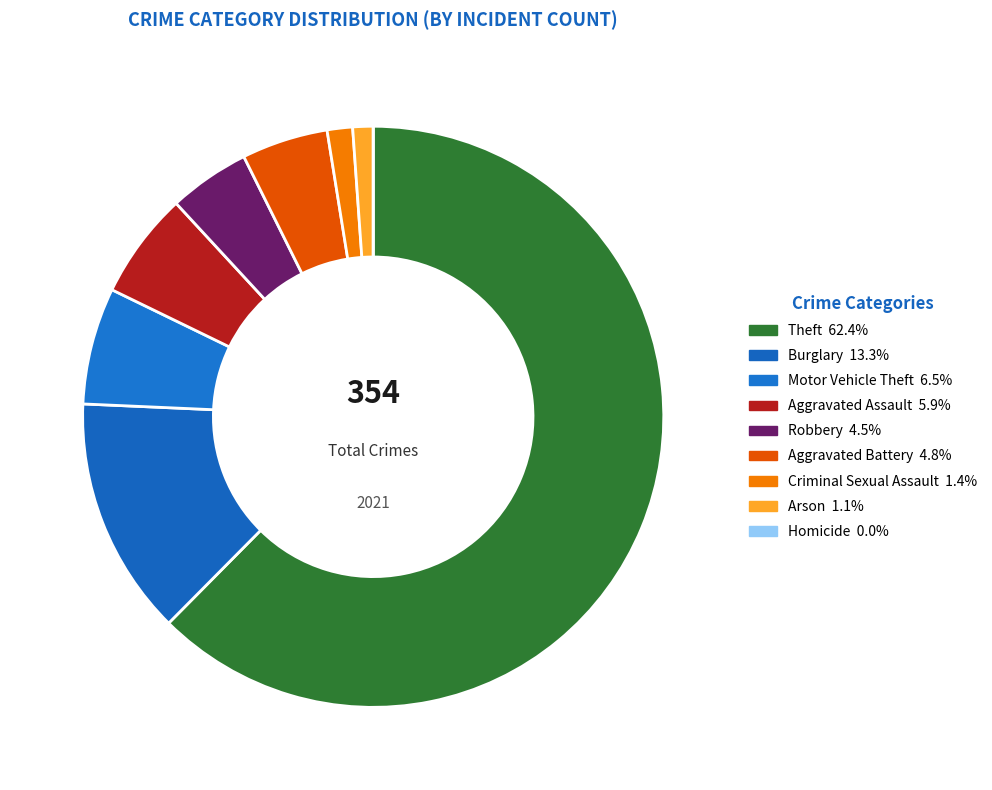

Rank the categories by value from highest to lowest.

Theft, Burglary, Motor Vehicle Theft, Aggravated Assault, Aggravated Battery, Robbery, Criminal Sexual Assault, Arson, Homicide